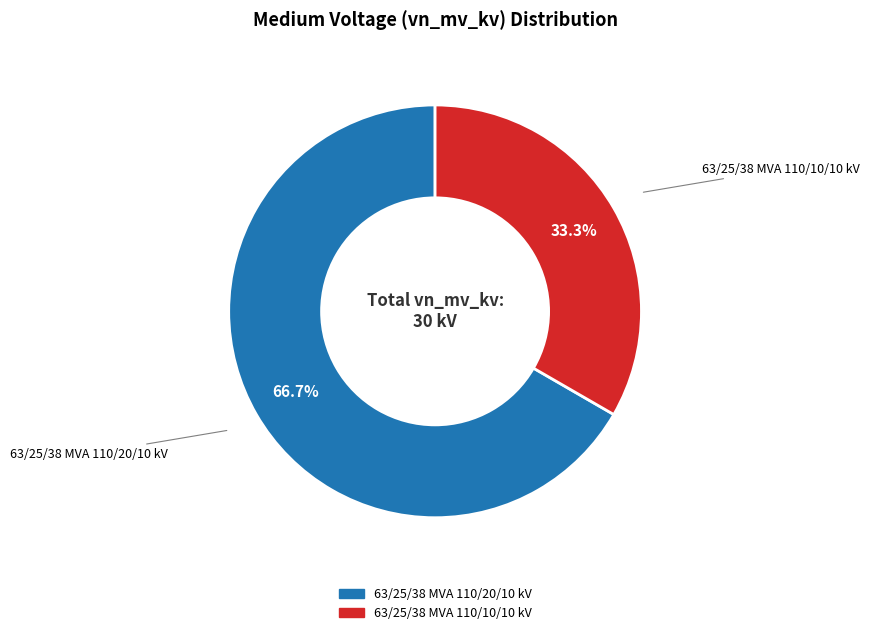

How much of the chart is everything except 63/25/38 MVA 110/10/10 kV?

66.7%